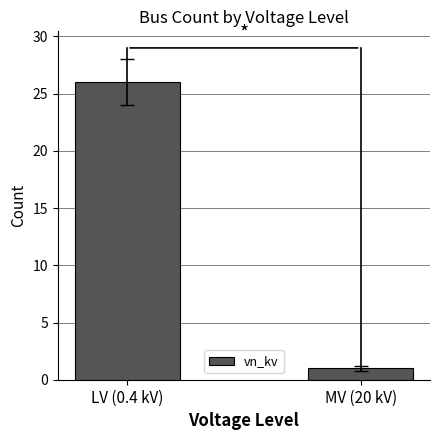

What position from the right is MV (20 kV)?

1